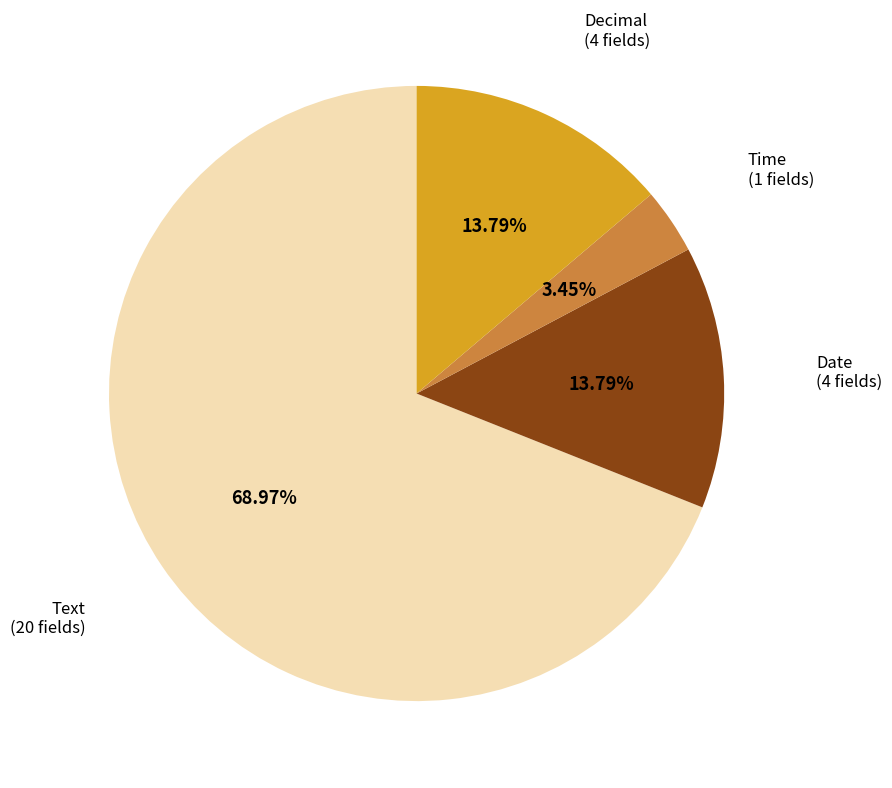

How many segments does this pie chart have?

4